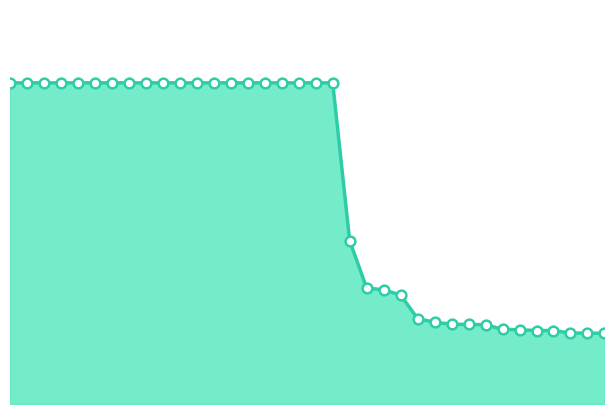

Is this an area chart (filled region under the line)?

Yes